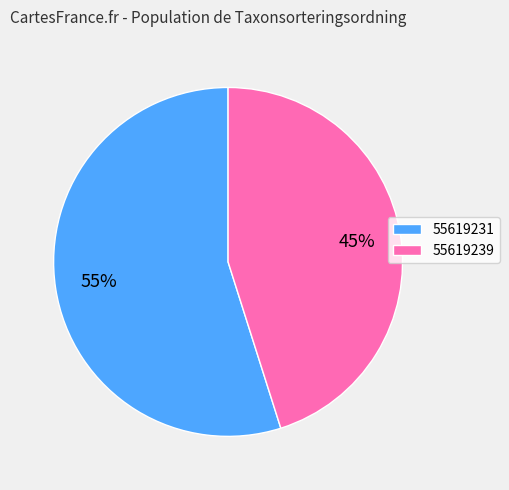

To the nearest percent, what portion does 55619231 represent?

55%